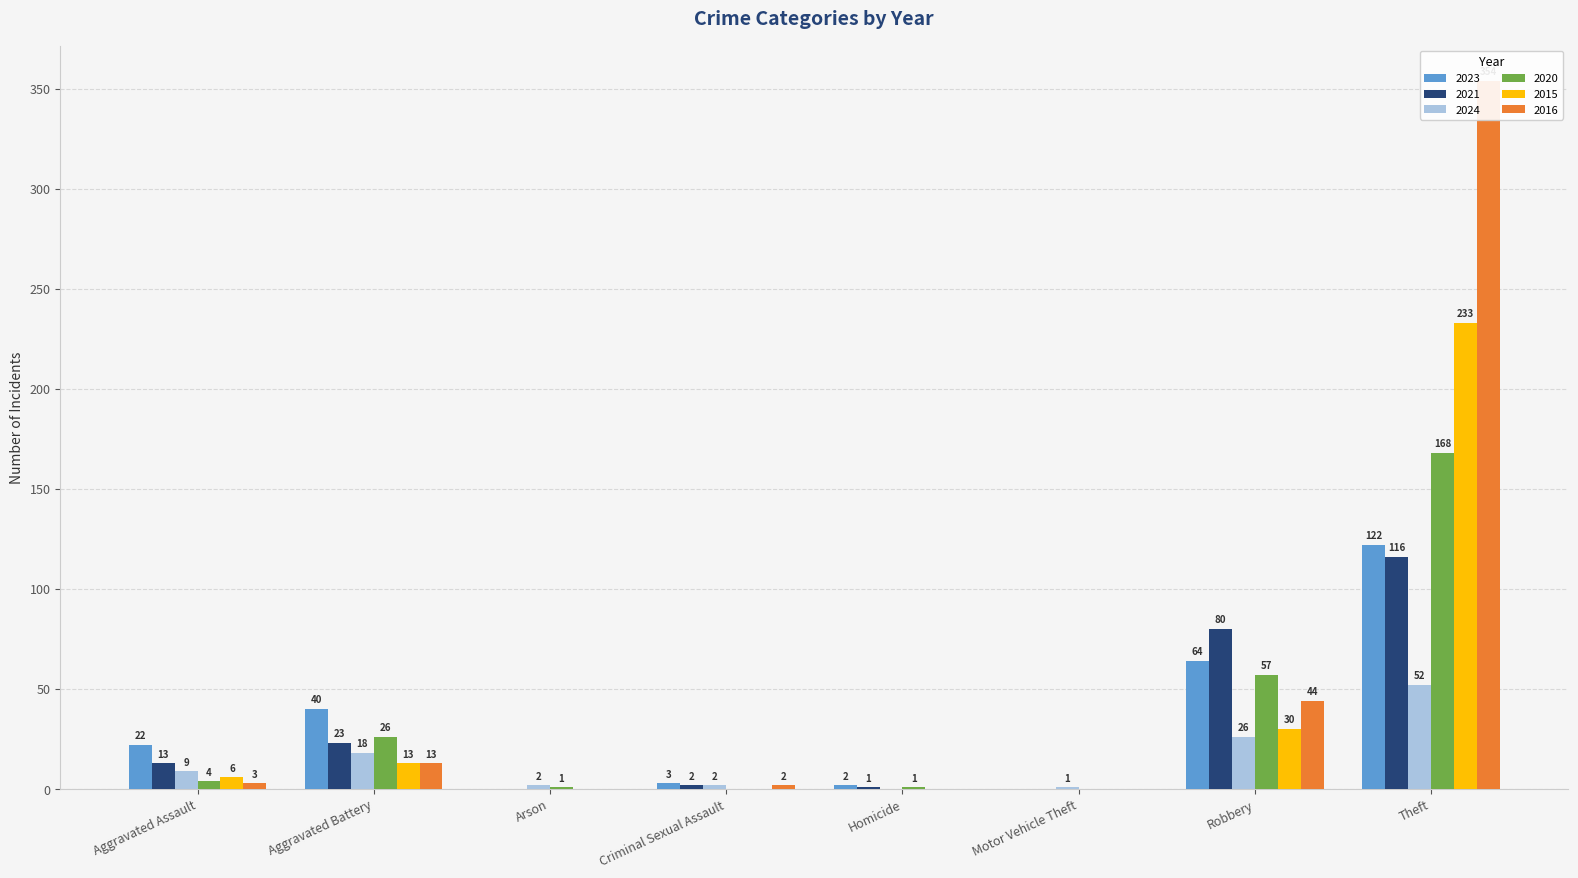

Reading left to right, transcribe all the data shown in this chart.

2023: Aggravated Assault=22	Aggravated Battery=40	Arson=0	Criminal Sexual Assault=3	Homicide=2	Motor Vehicle Theft=0	Robbery=64	Theft=122
2021: Aggravated Assault=13	Aggravated Battery=23	Arson=0	Criminal Sexual Assault=2	Homicide=1	Motor Vehicle Theft=0	Robbery=80	Theft=116
2024: Aggravated Assault=9	Aggravated Battery=18	Arson=2	Criminal Sexual Assault=2	Homicide=0	Motor Vehicle Theft=1	Robbery=26	Theft=52
2020: Aggravated Assault=4	Aggravated Battery=26	Arson=1	Criminal Sexual Assault=0	Homicide=1	Motor Vehicle Theft=0	Robbery=57	Theft=168
2015: Aggravated Assault=6	Aggravated Battery=13	Arson=0	Criminal Sexual Assault=0	Homicide=0	Motor Vehicle Theft=0	Robbery=30	Theft=233
2016: Aggravated Assault=3	Aggravated Battery=13	Arson=0	Criminal Sexual Assault=2	Homicide=0	Motor Vehicle Theft=0	Robbery=44	Theft=354